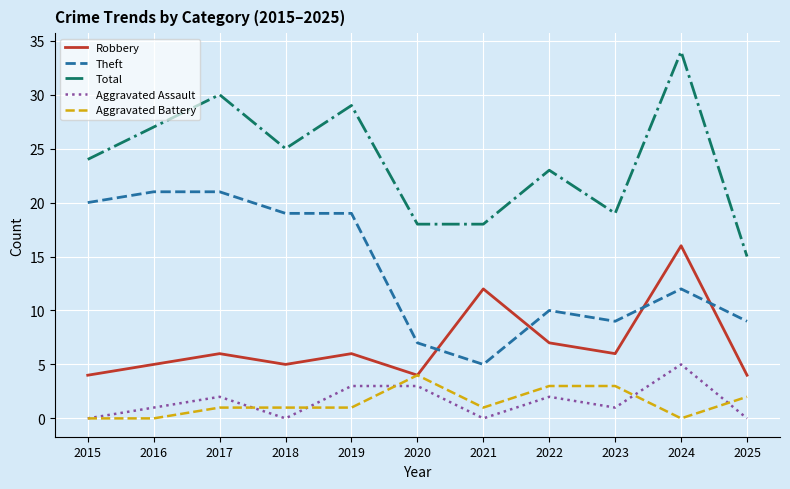

Which series has the largest range (max minus min)?

Total